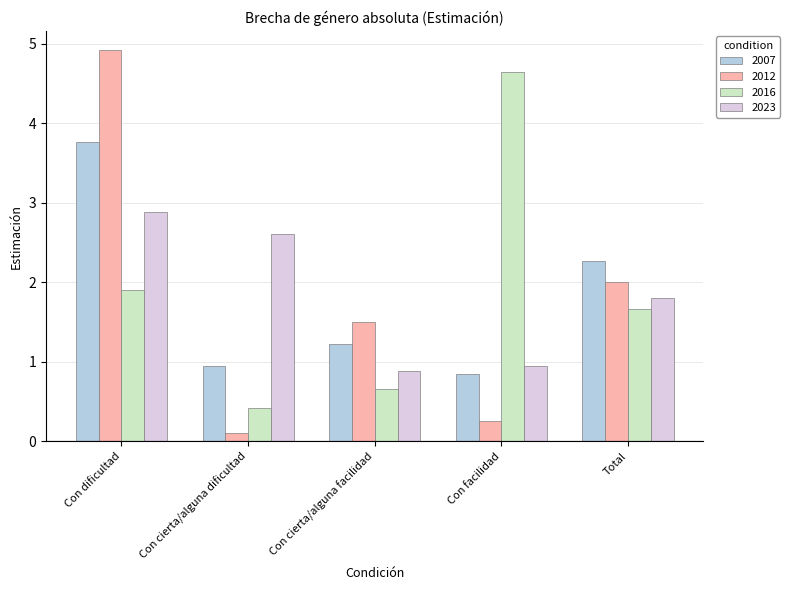

What is the value of the 2023 bar at the 5th from the left?

1.8